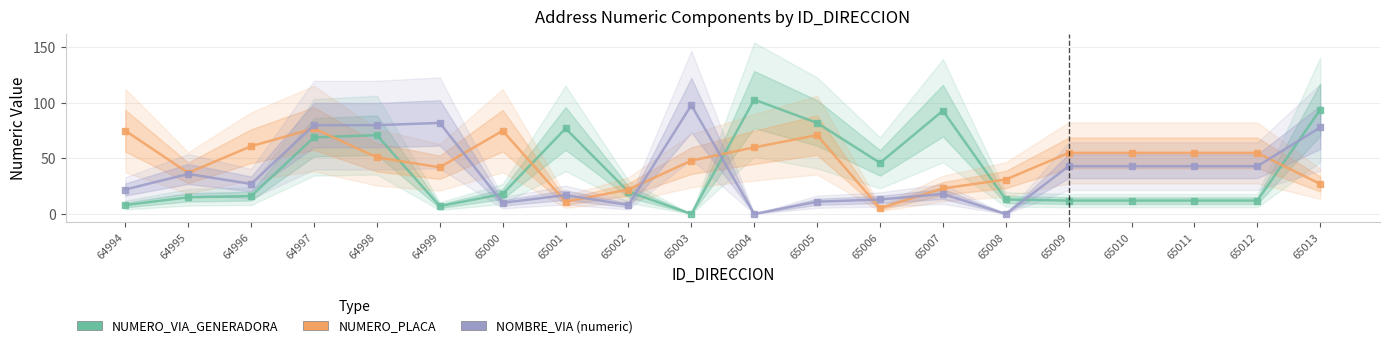

Where do NUMERO_PLACA_DIRECCION and NOMBRE_VIA_DIRECCION_NUM first cross each other?

64996 and 64997